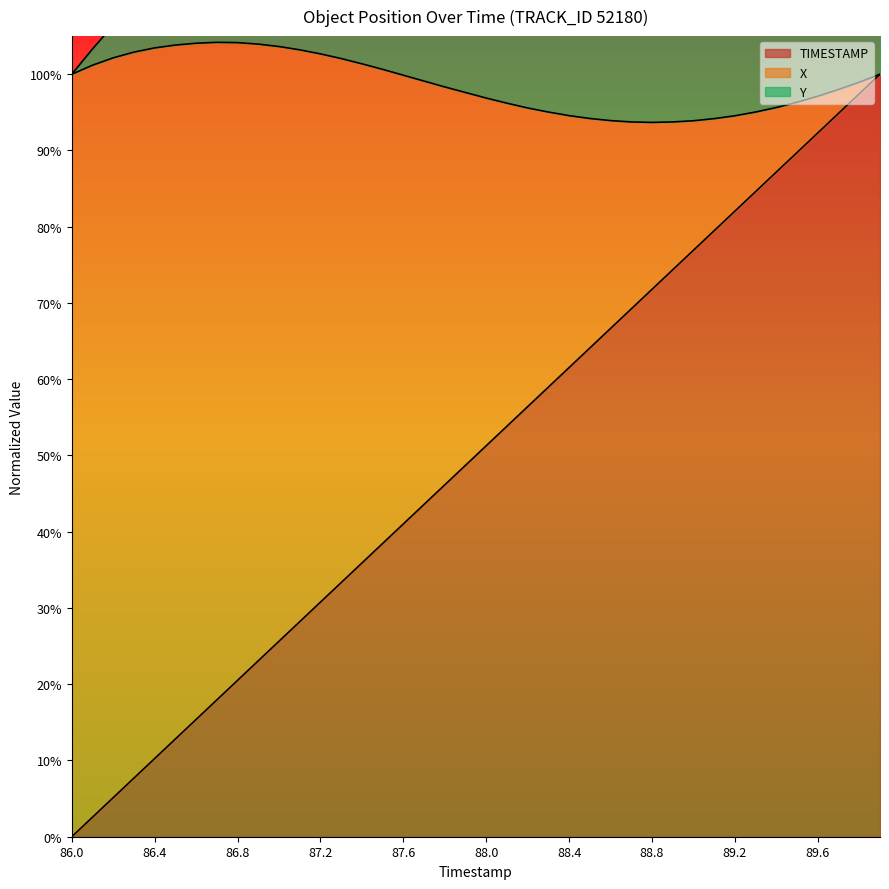

True or false: Y and TIMESTAMP cross at least once.

False